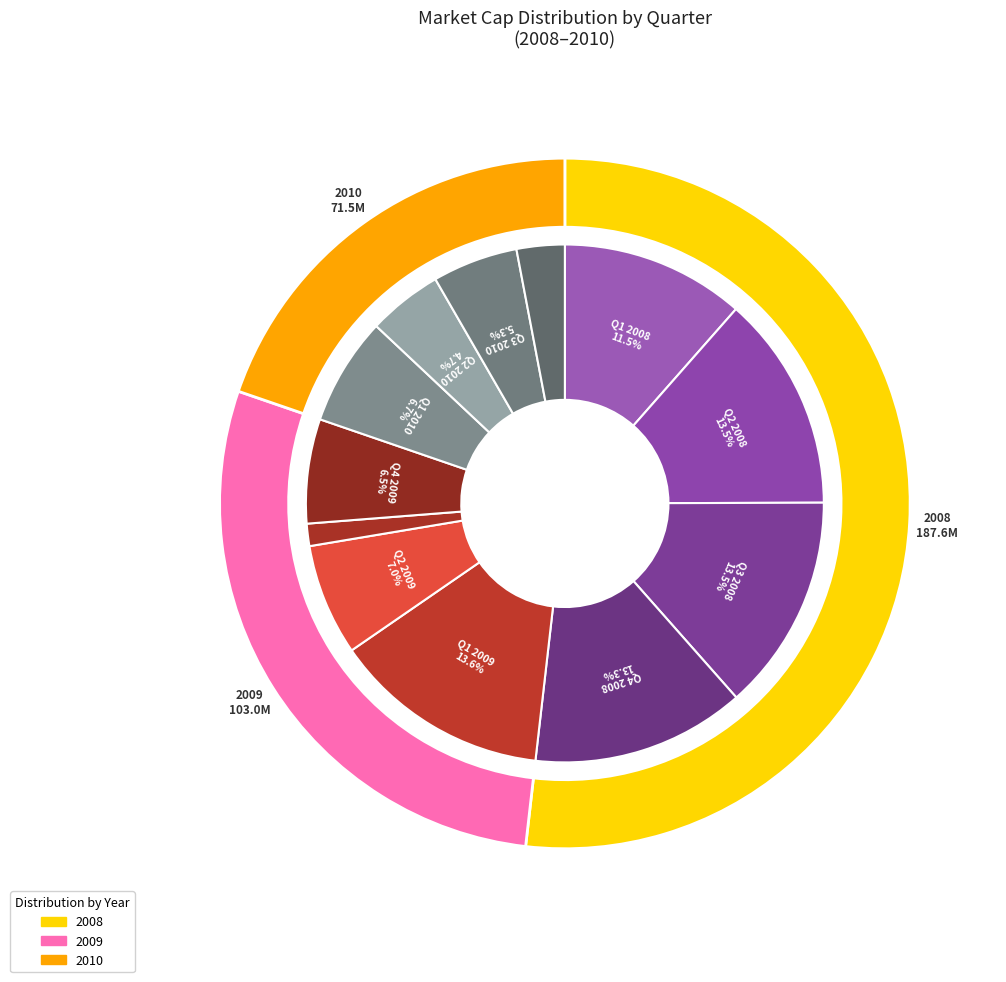

Does Q2 account for over 50% of the chart?

No